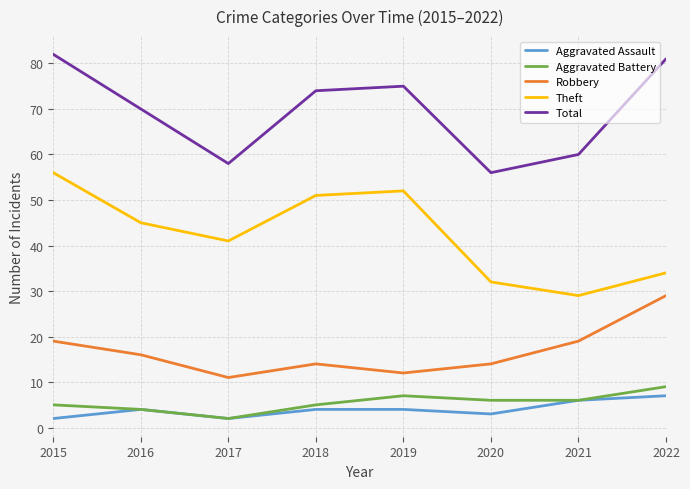

Does the chart have visible grid lines?

Yes